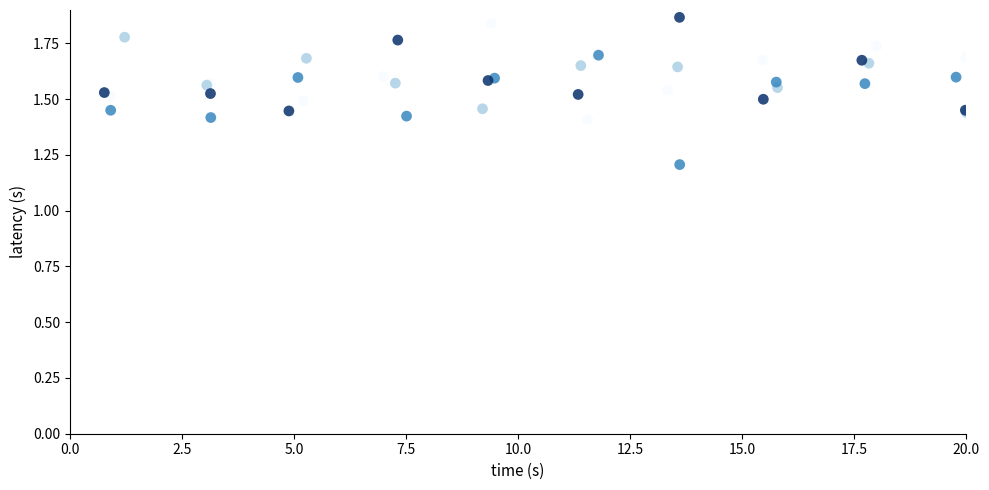

What Y value in the scatter plot is closest to 1?

1.2